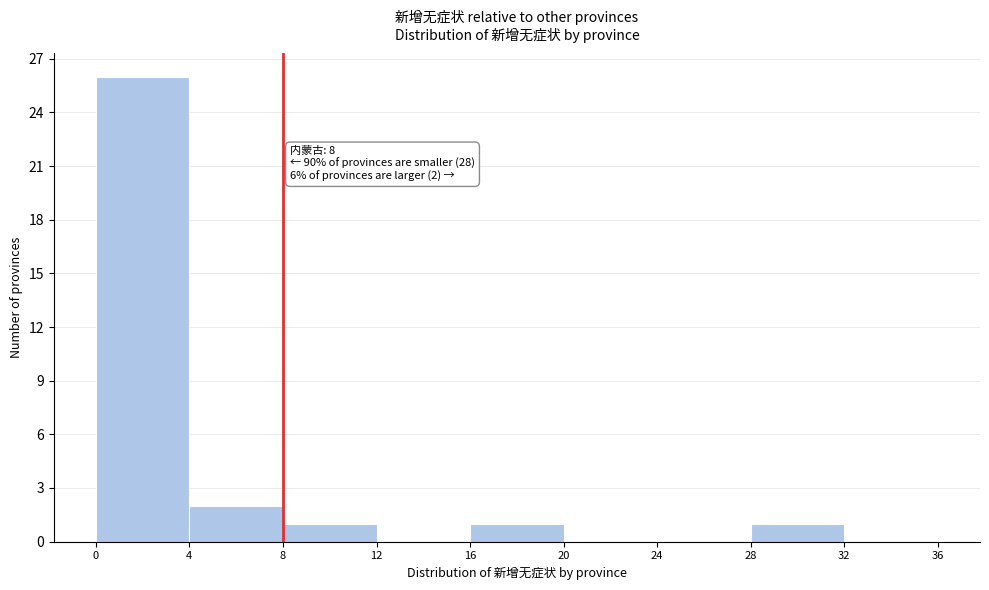

Over which range of the x-axis is the bar tallest?

0 to 4